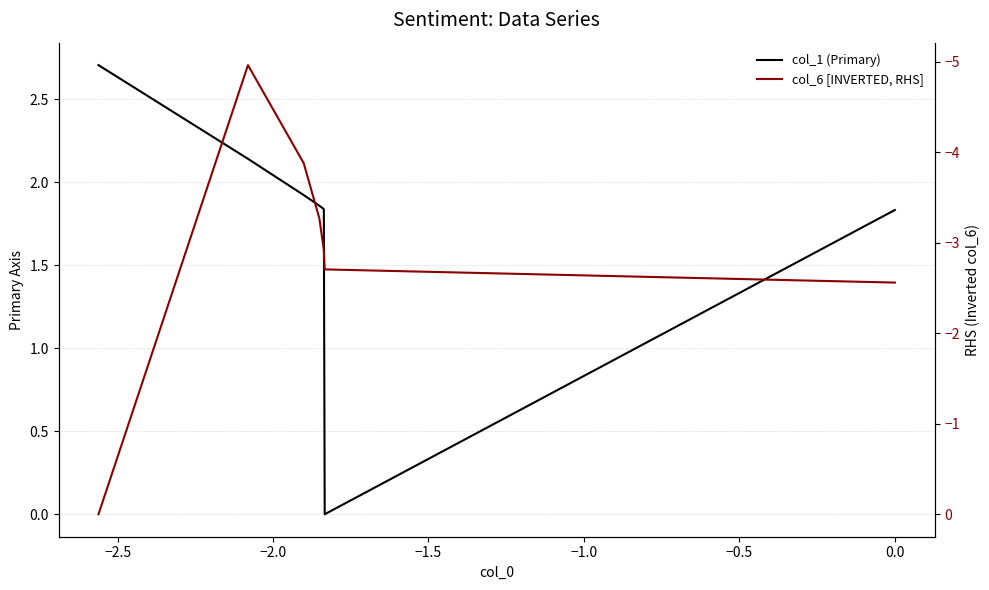

What is the value of the col_1 (Primary) point at the 4th from the left?

1.9